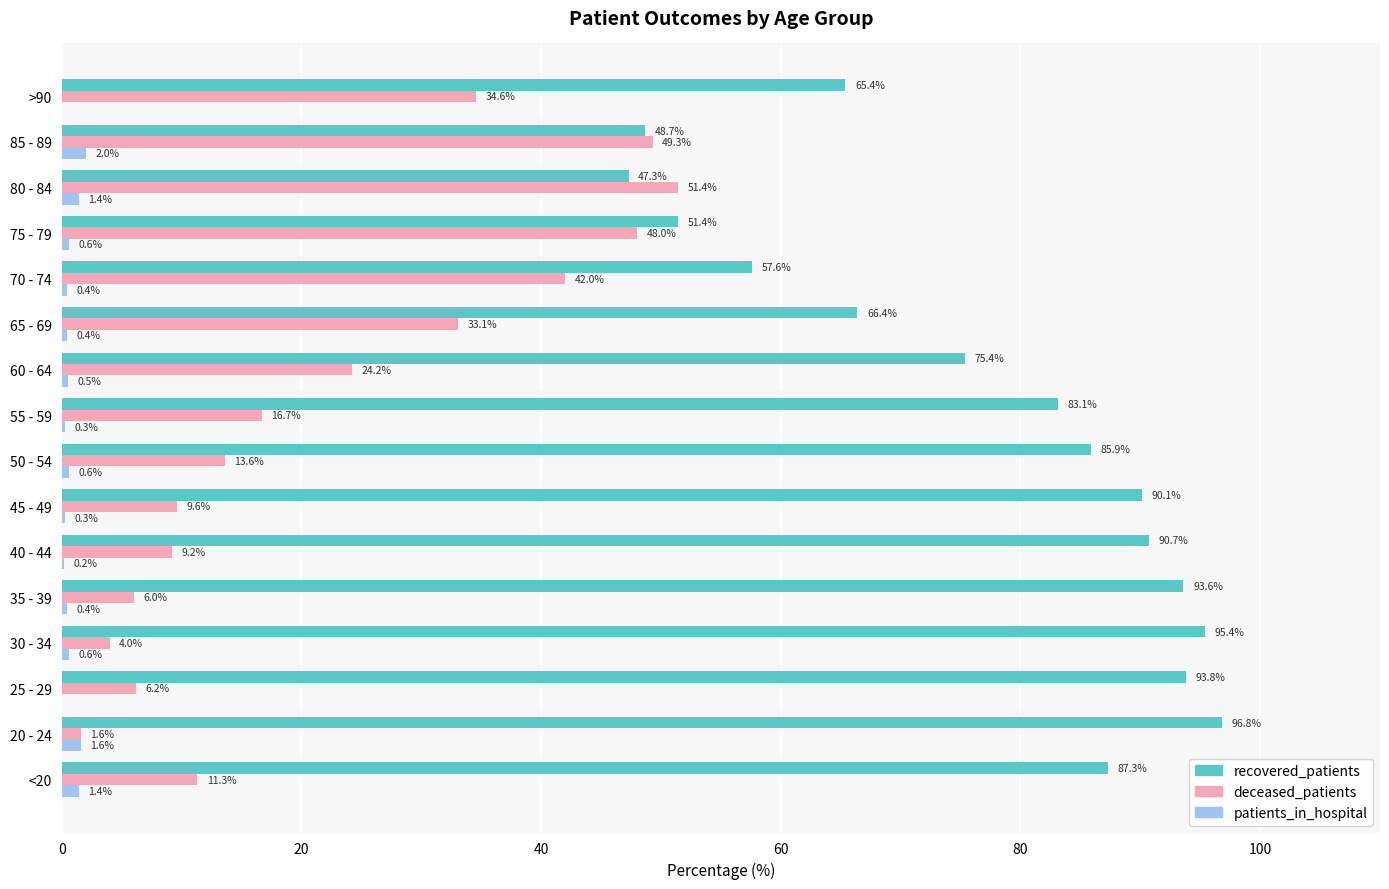

Where is recovered_patients nearest to the value 72?

60 - 64